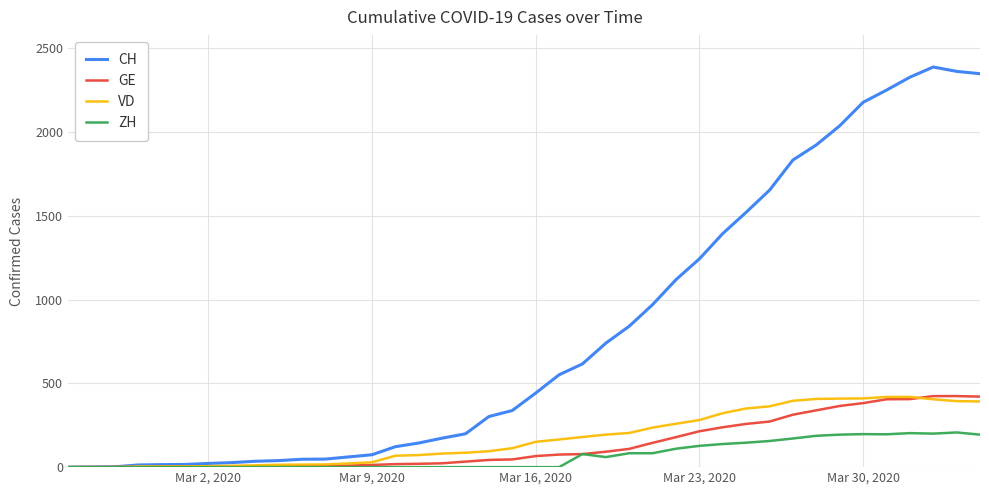

What is the maximum value shown in the chart?

2388